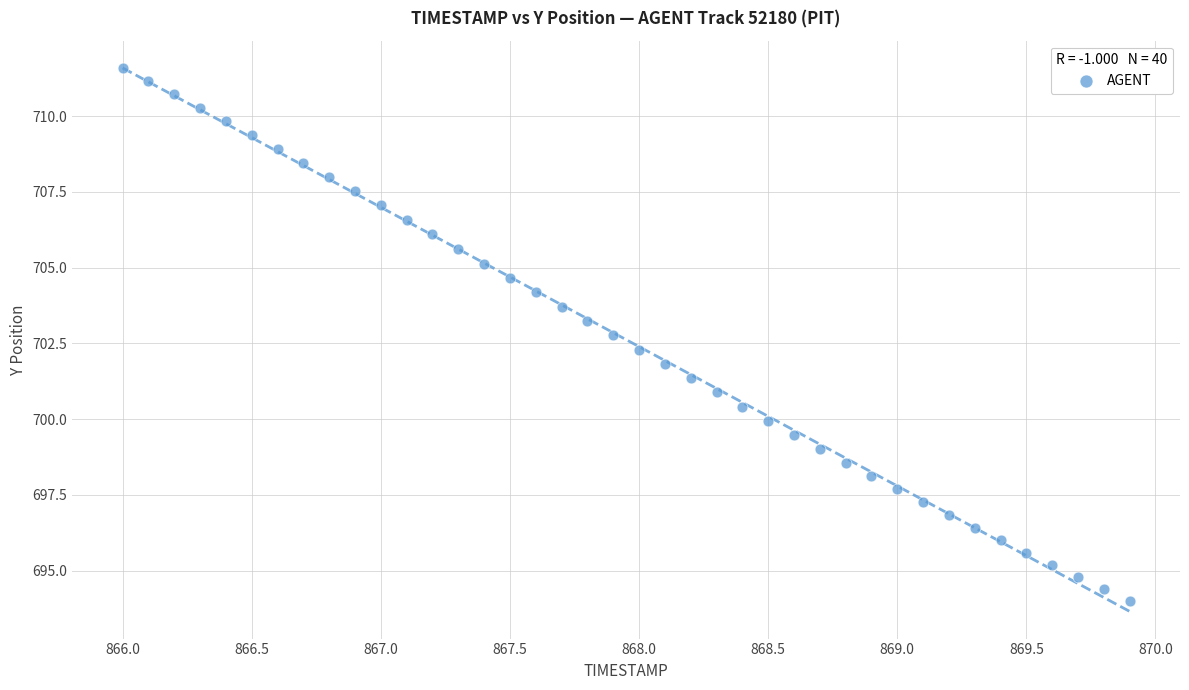

What is the range of Y values (max minus min)?

17.6